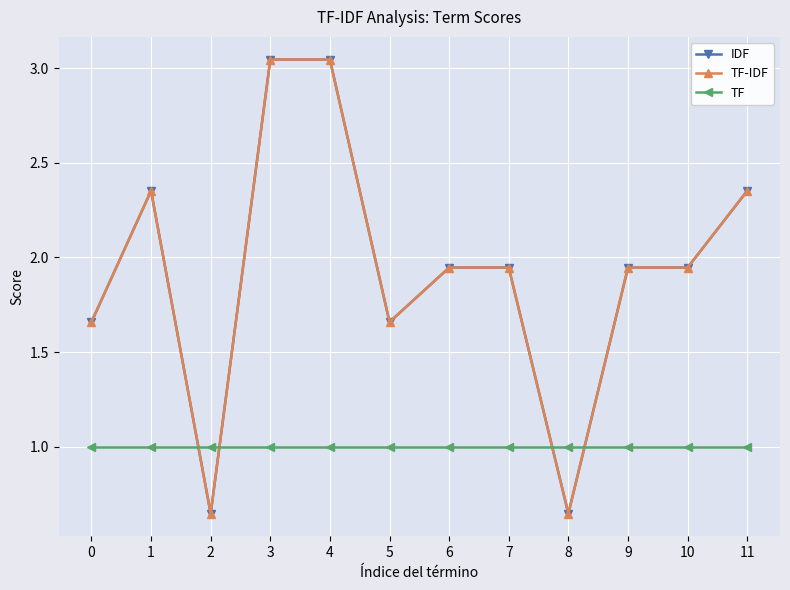

What is the sum of the TF values at 1 and 3?

2.0